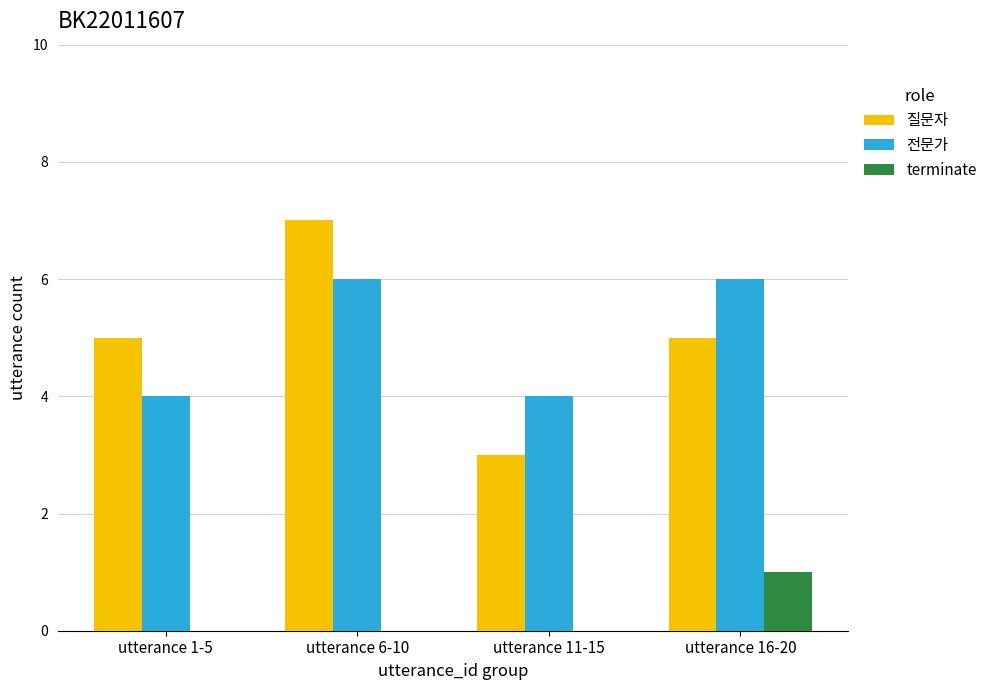

Is it true that 질문자 equals 5 at utterance 16-20?

True